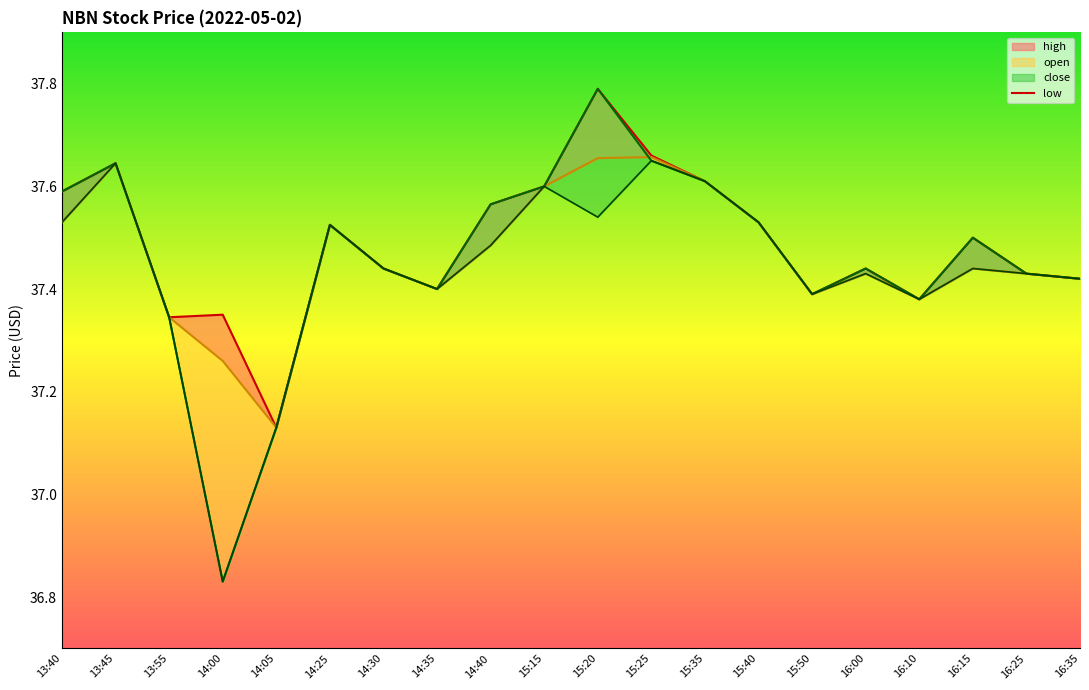

Rank the categories by low value from highest to lowest.

15:25, 13:45, 15:35, 15:15, 15:20, 13:40, 15:40, 14:25, 14:40, 14:30, 16:15, 16:00, 16:25, 16:35, 14:35, 15:50, 16:10, 13:55, 14:05, 14:00